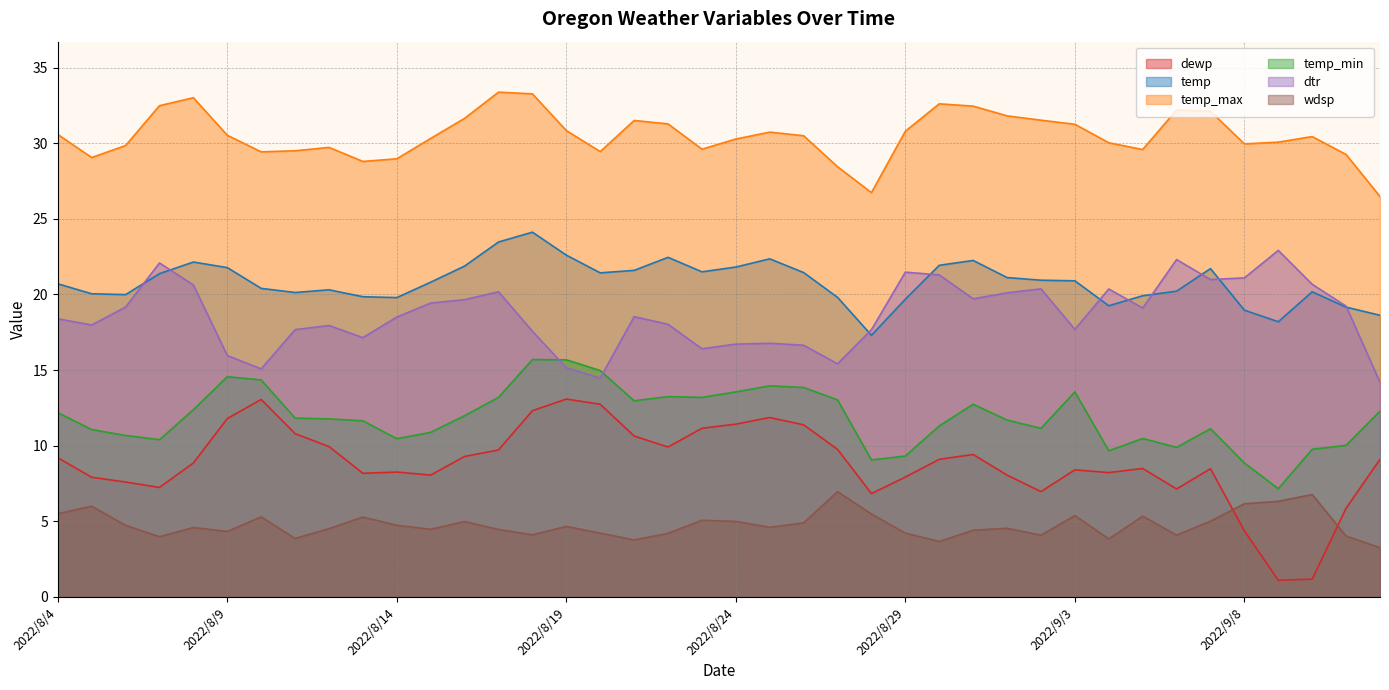

At which label is dtr closest to 18?

2022/8/5